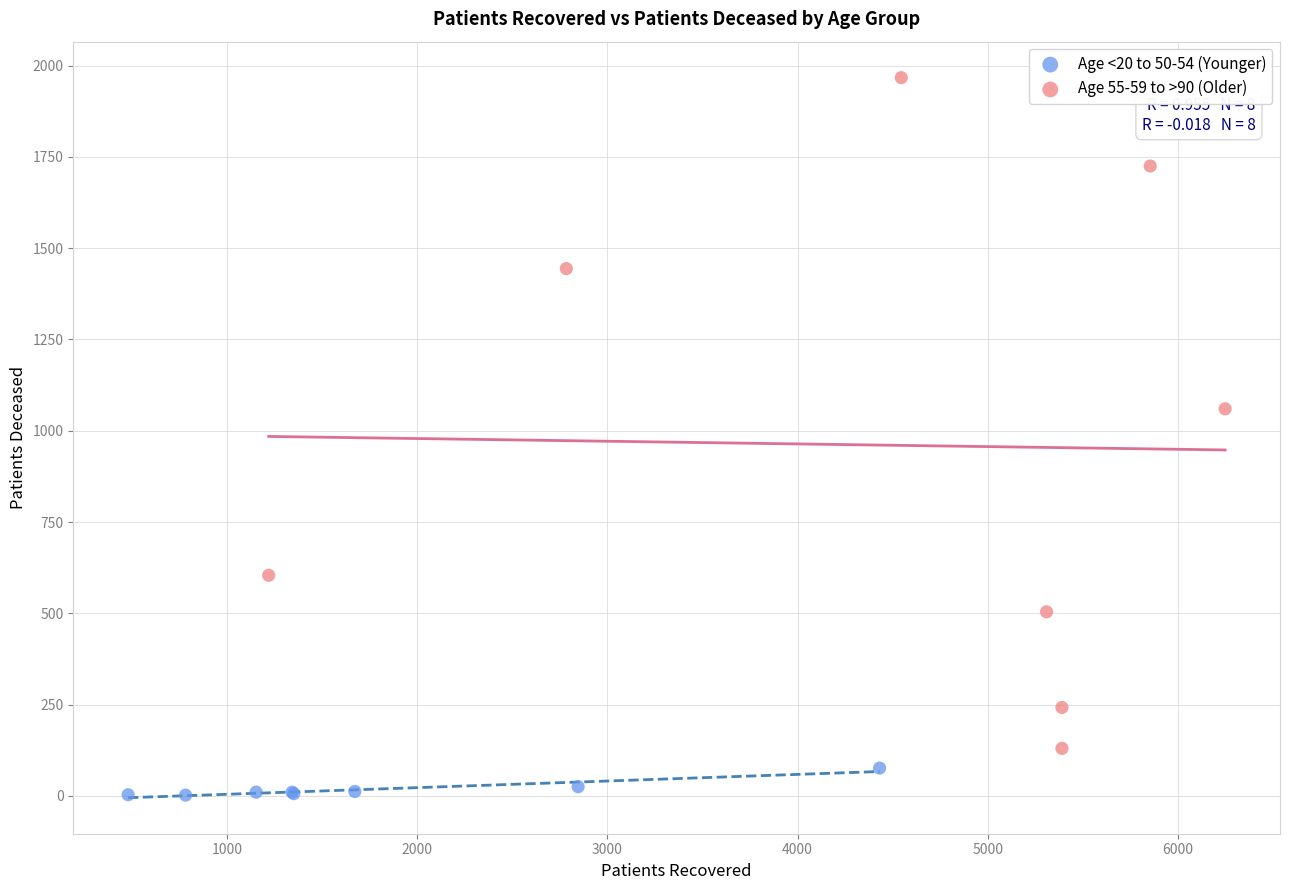

Which series reaches the maximum Y coordinate?

Age 55-59 to >90 (Older)